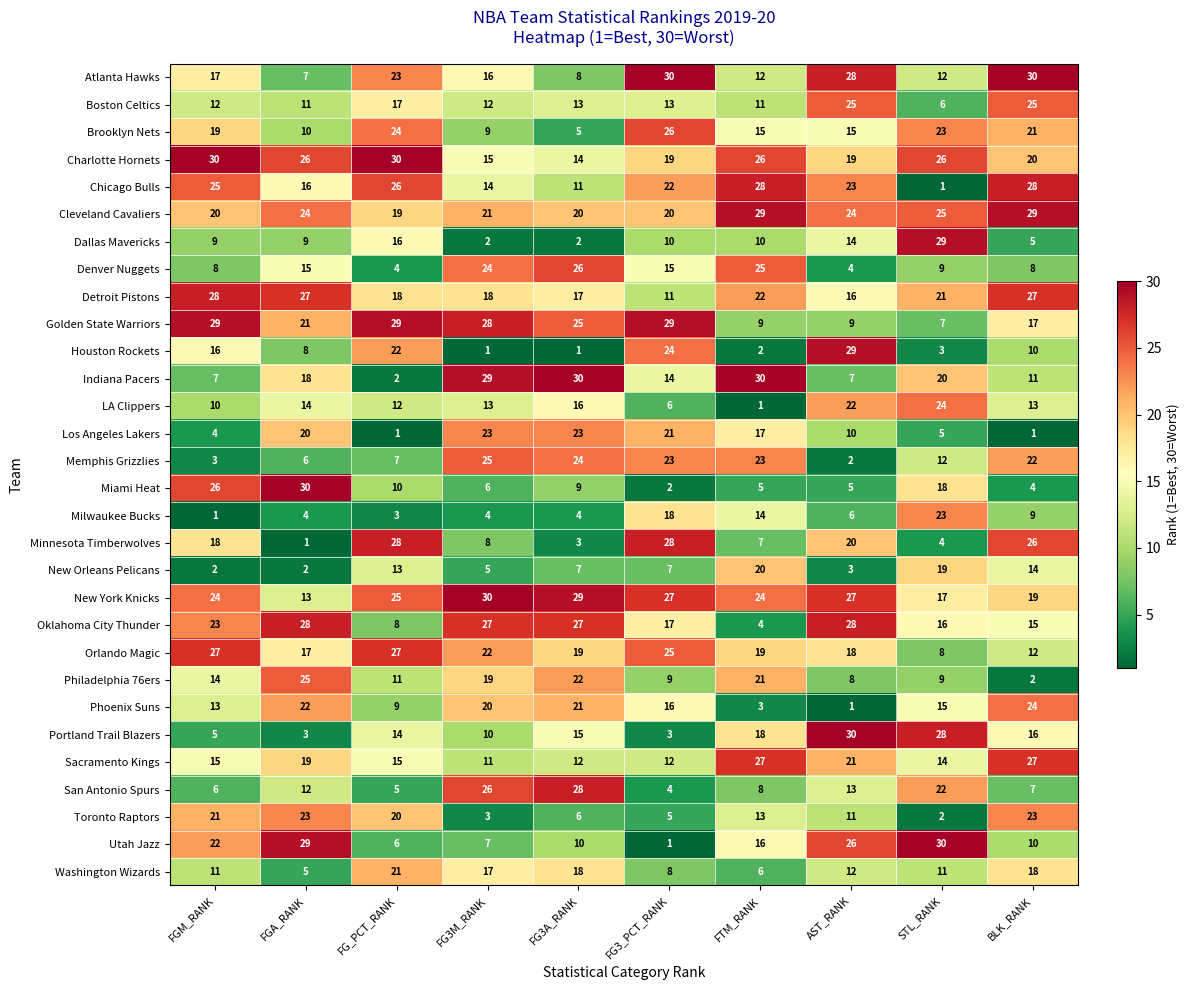

At which label is Milwaukee Bucks closest to 12?

FTM_RANK